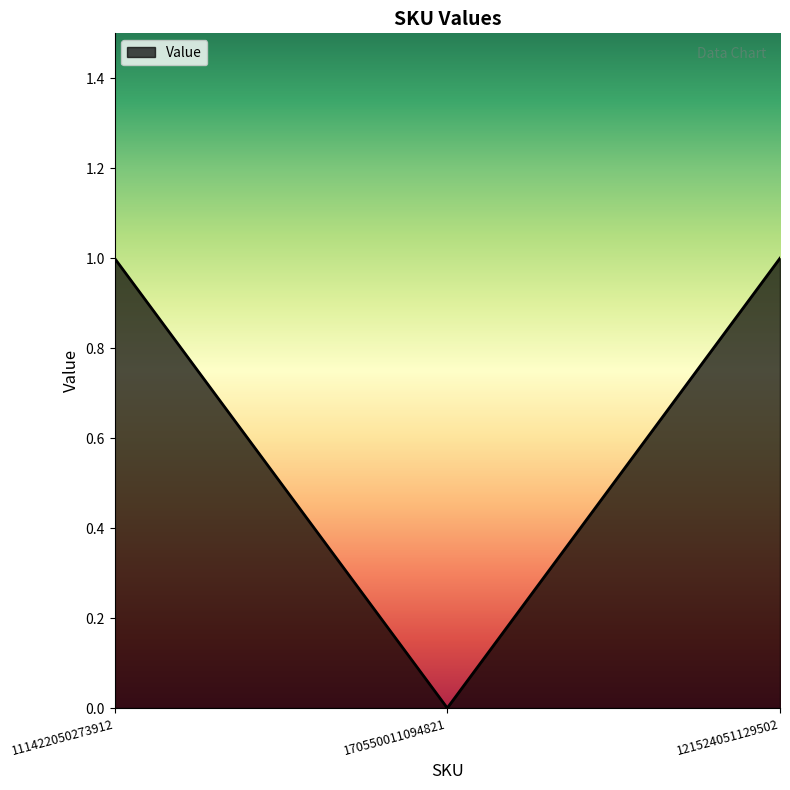

Reading left to right, what are all the values shown in this chart?

1	0	1